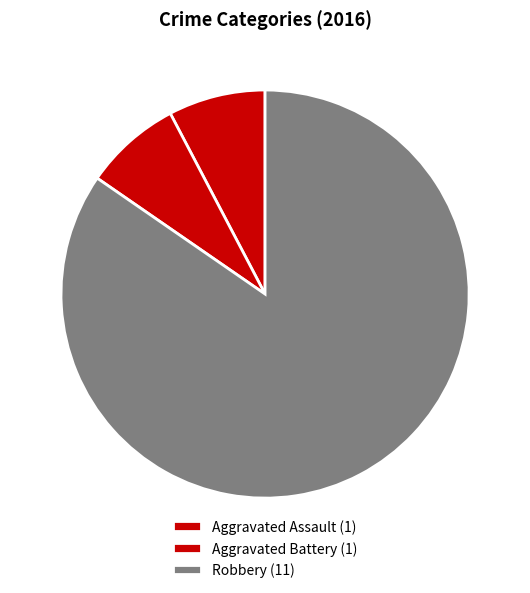

Which slice is the largest?

Robbery